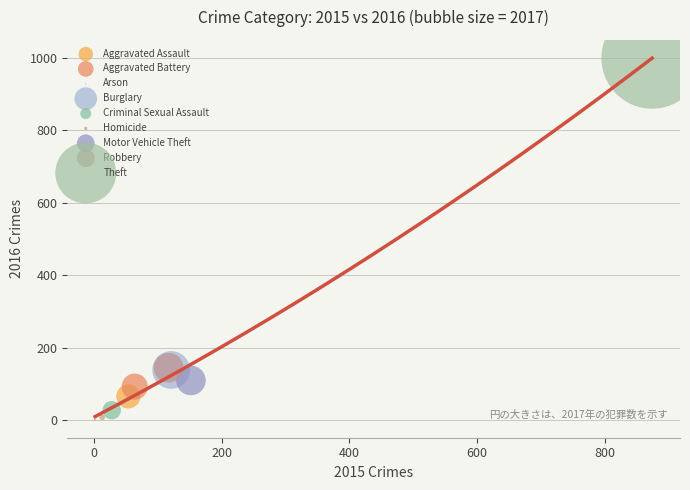

What are all the series names shown in the legend?

Aggravated Assault, Aggravated Battery, Arson, Burglary, Criminal Sexual Assault, Homicide, Motor Vehicle Theft, Robbery, Theft